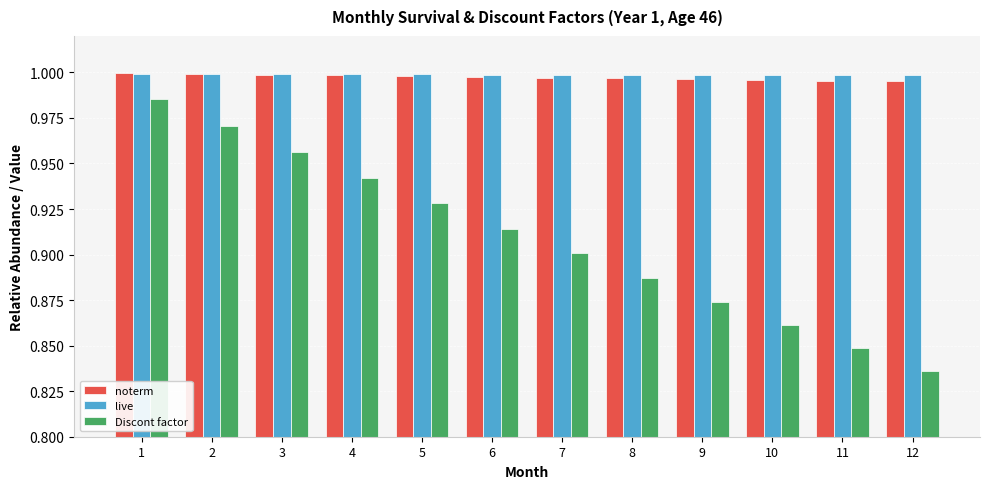

At which category is the sum across all series the highest?

1